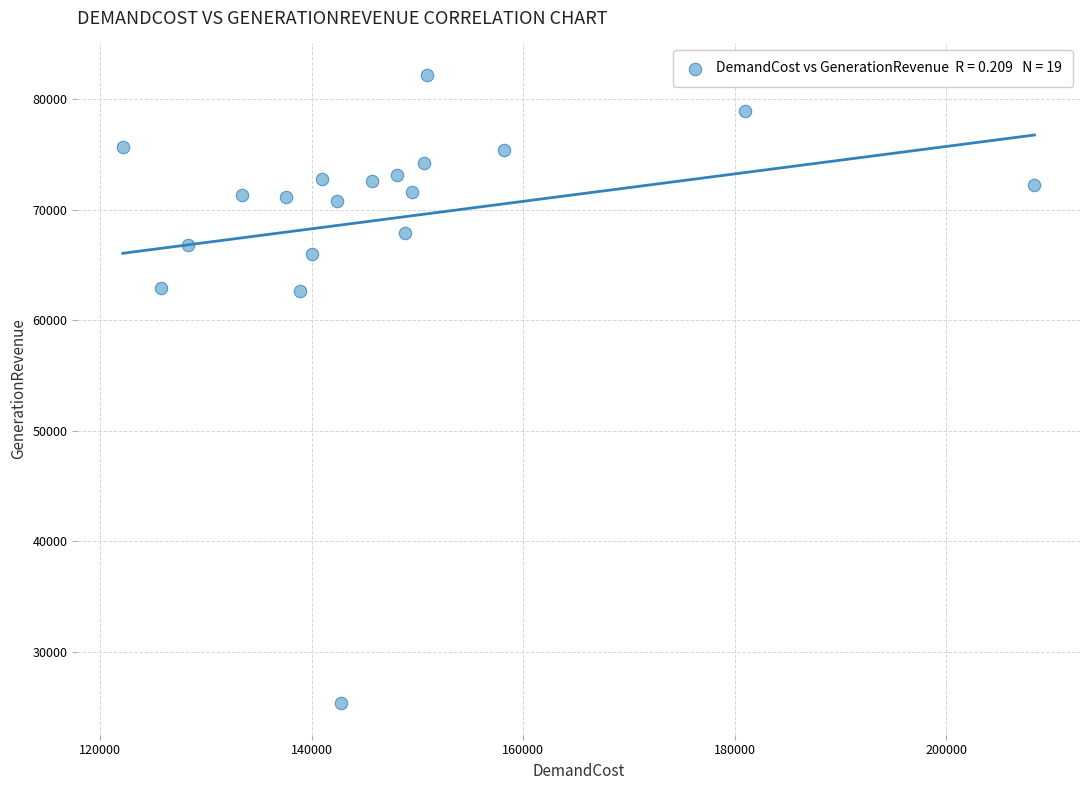

What is the range of Y values (max minus min)?

56892.1